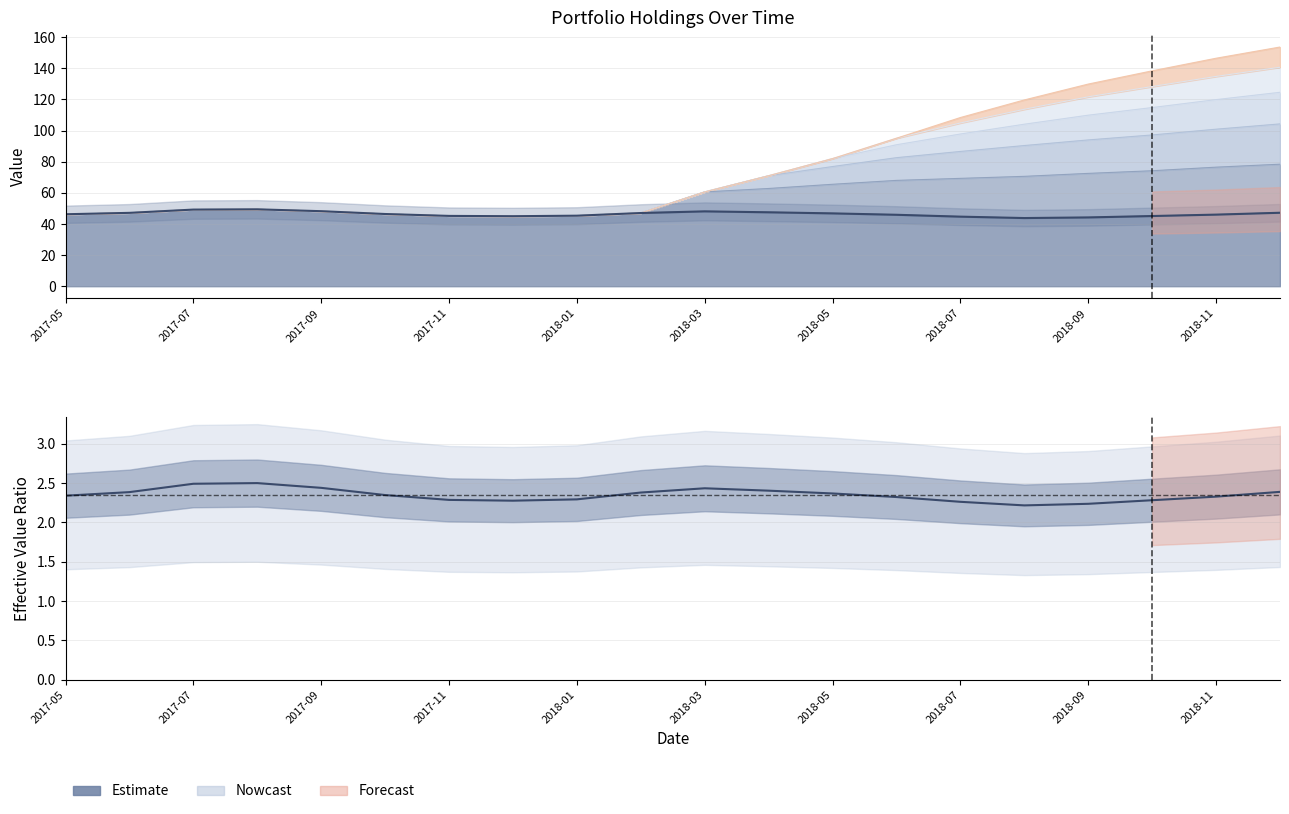

The value at 19 is 82.9. True or false?

False